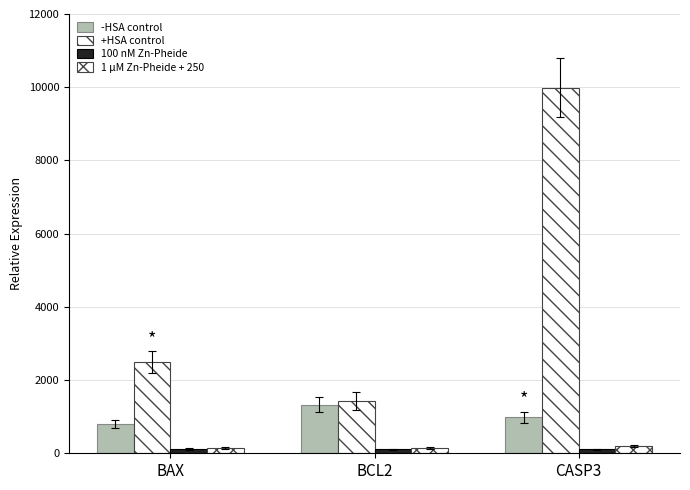

How many data points in +HSA control are less than 2490?

1